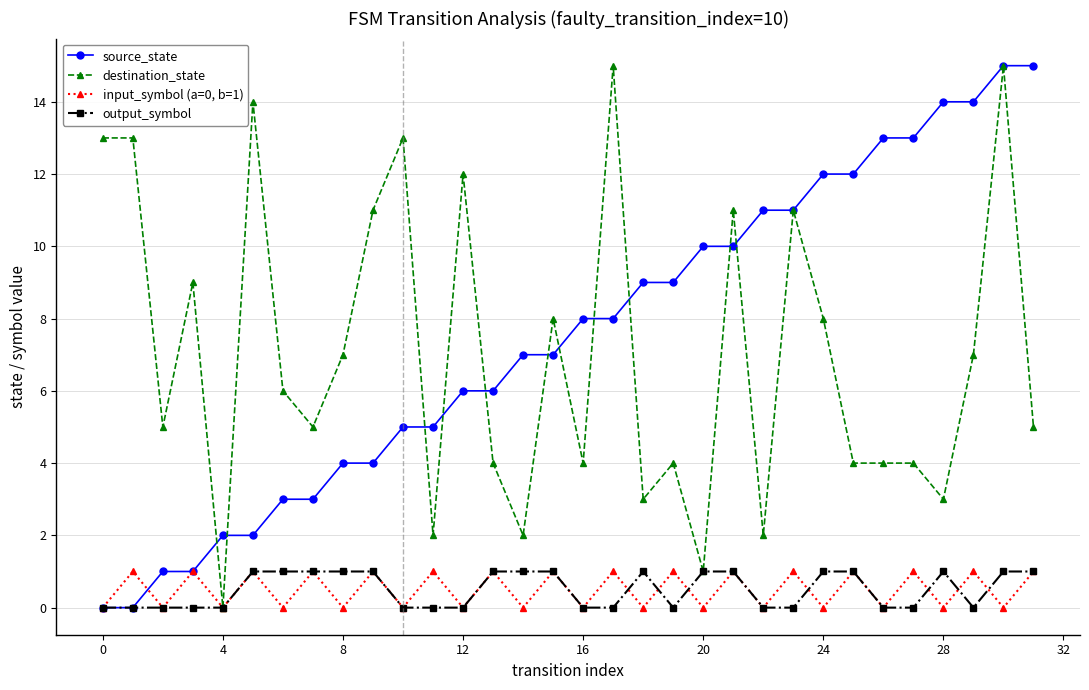

What is the greatest value displayed?

15